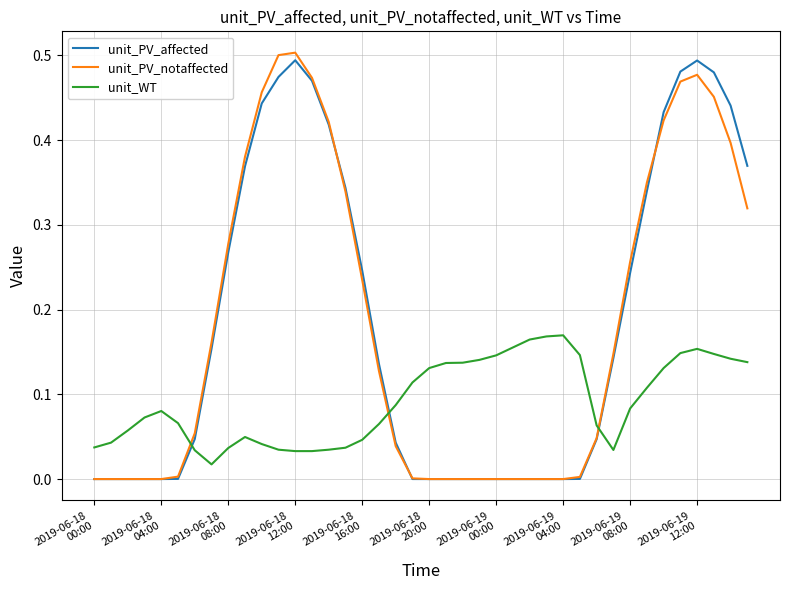

True or false: unit_PV_affected and unit_WT intersect in this chart.

True